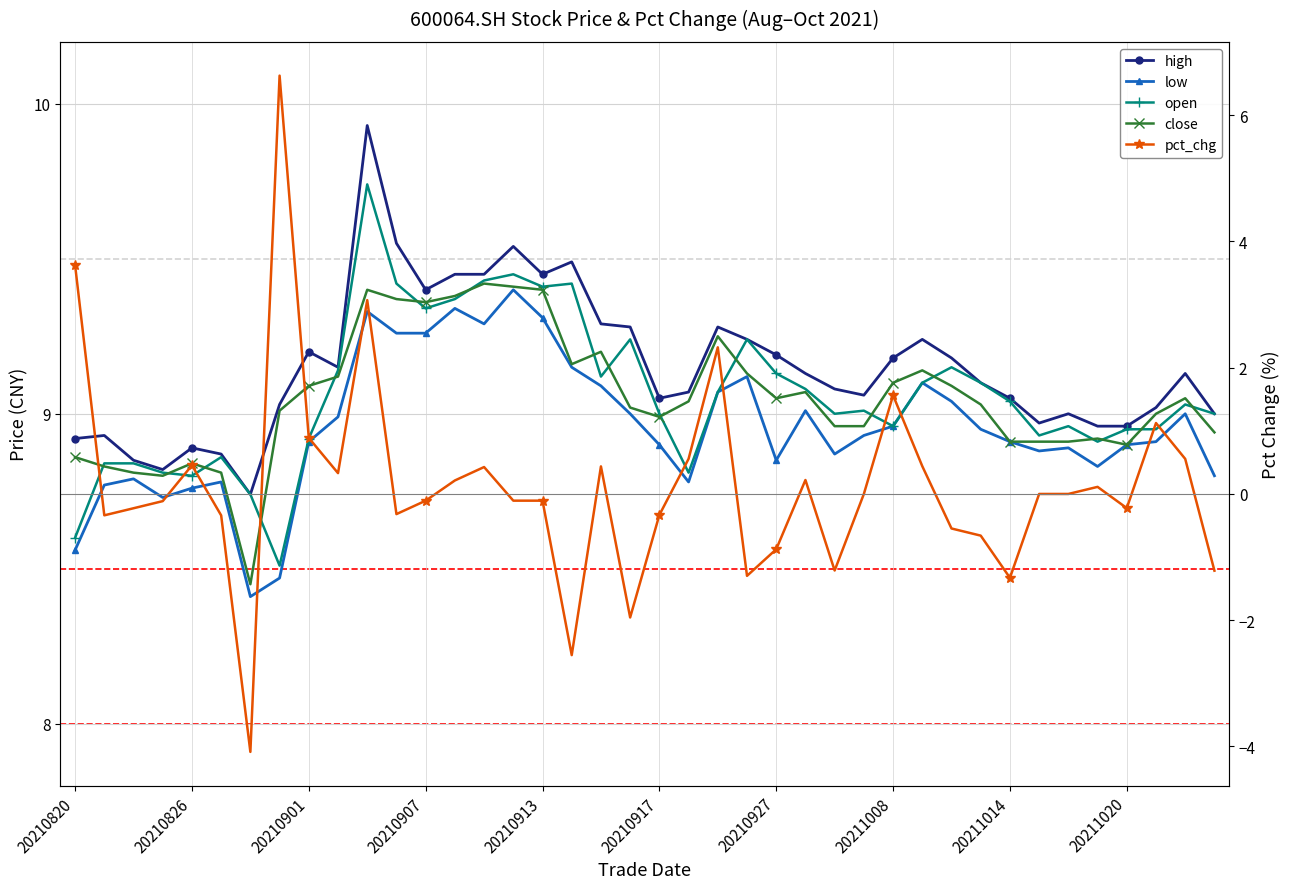

Reading left to right, list all the values displayed in this chart.

high: 8.9	8.9	8.8	8.8	8.9	8.9	8.7	9.0	9.2	9.2	9.9	9.6	9.4	9.4	9.4	9.5	9.4	9.5	9.3	9.3	9.1	9.1	9.3	9.2	9.2	9.1	9.1	9.1	9.2	9.2	9.2	9.1	9.1	9.0	9.0	9.0	9.0	9.0	9.1	9.0
low: 8.6	8.8	8.8	8.7	8.8	8.8	8.4	8.5	8.9	9.0	9.3	9.3	9.3	9.3	9.3	9.4	9.3	9.2	9.1	9.0	8.9	8.8	9.1	9.1	8.8	9.0	8.9	8.9	9.0	9.1	9.0	8.9	8.9	8.9	8.9	8.8	8.9	8.9	9.0	8.8
open: 8.6	8.8	8.8	8.8	8.8	8.9	8.7	8.5	8.9	9.1	9.7	9.4	9.3	9.4	9.4	9.4	9.4	9.4	9.1	9.2	9.0	8.8	9.1	9.2	9.1	9.1	9.0	9.0	9.0	9.1	9.2	9.1	9.0	8.9	9.0	8.9	8.9	8.9	9.0	9.0
close: 8.9	8.8	8.8	8.8	8.8	8.8	8.4	9.0	9.1	9.1	9.4	9.4	9.4	9.4	9.4	9.4	9.4	9.2	9.2	9.0	9.0	9.0	9.2	9.1	9.1	9.1	9.0	9.0	9.1	9.1	9.1	9.0	8.9	8.9	8.9	8.9	8.9	9.0	9.1	8.9
pct_chg: 3.6	-0.3	-0.2	-0.1	0.5	-0.3	-4.1	6.6	0.9	0.3	3.1	-0.3	-0.1	0.2	0.4	-0.1	-0.1	-2.6	0.4	-2.0	-0.3	0.6	2.3	-1.3	-0.9	0.2	-1.2	0.0	1.6	0.4	-0.5	-0.7	-1.3	0.0	0.0	0.1	-0.2	1.1	0.6	-1.2